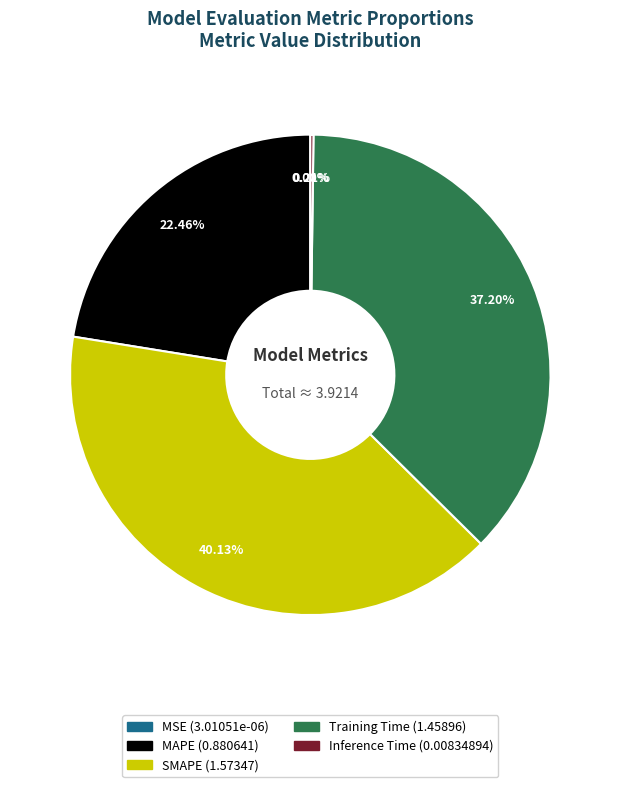

Between MAPE and SMAPE, which is larger?

SMAPE